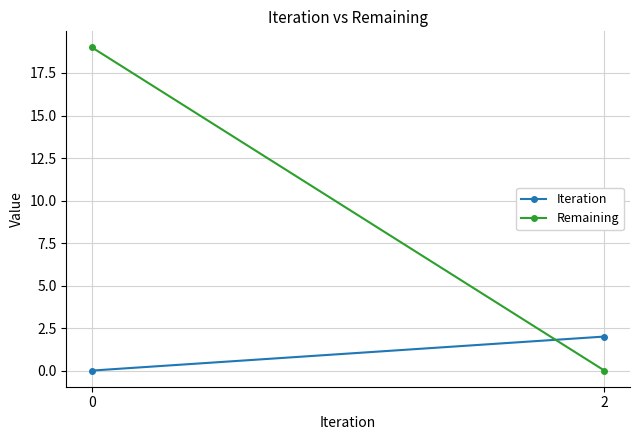

Reading left to right, list all the values displayed in this chart.

Iteration: 0=0	2=2
Remaining: 0=19	2=0